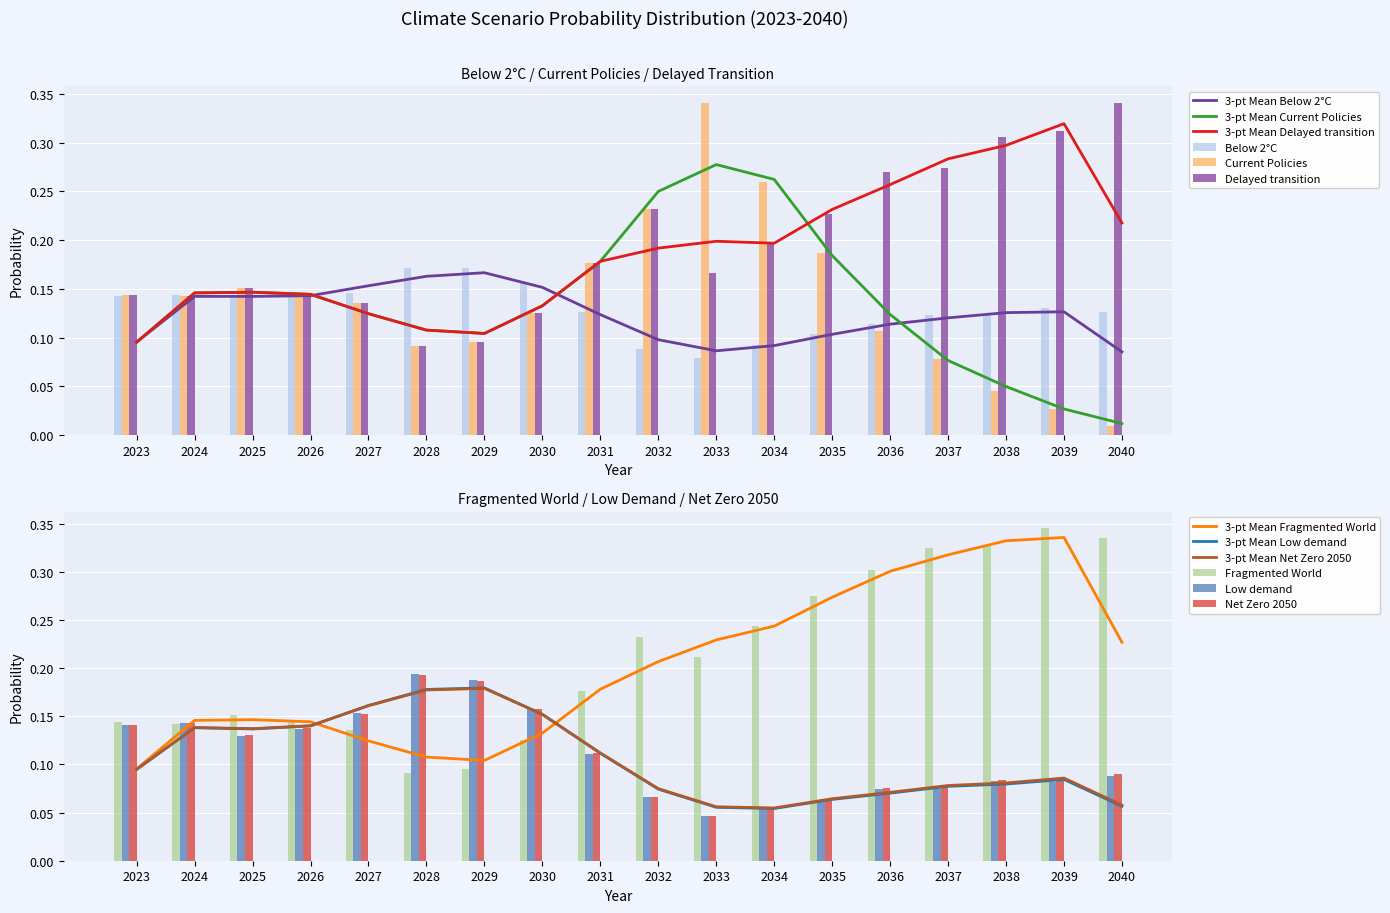

The Current Policies series shows 0.2 at 2030. True or false?

False